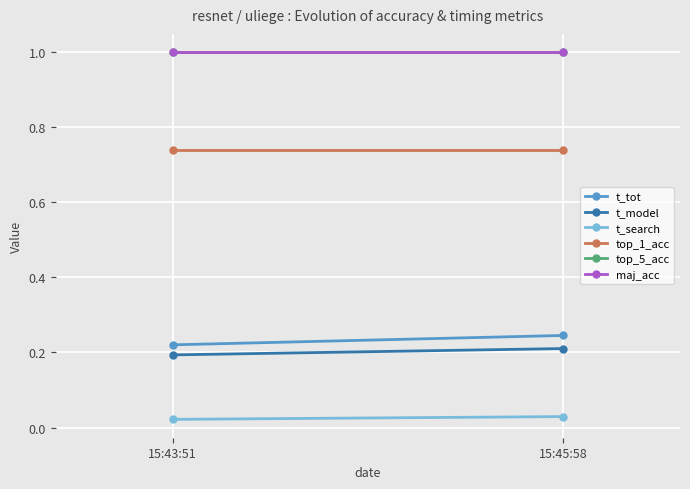

Is the value of t_model at 15:45:58 greater than the value of maj_acc at 15:43:51?

No